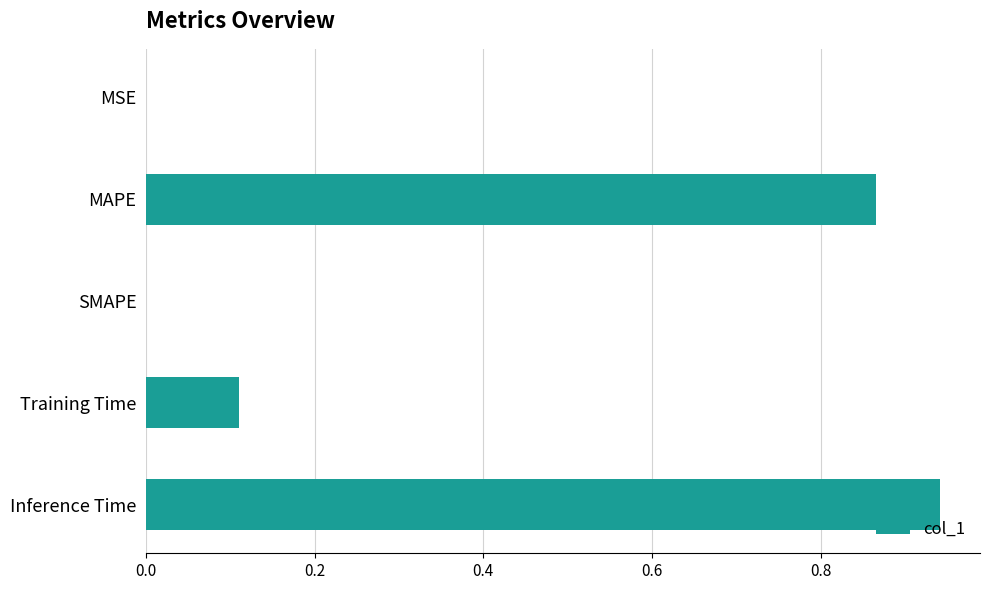

What is the average value?

0.4